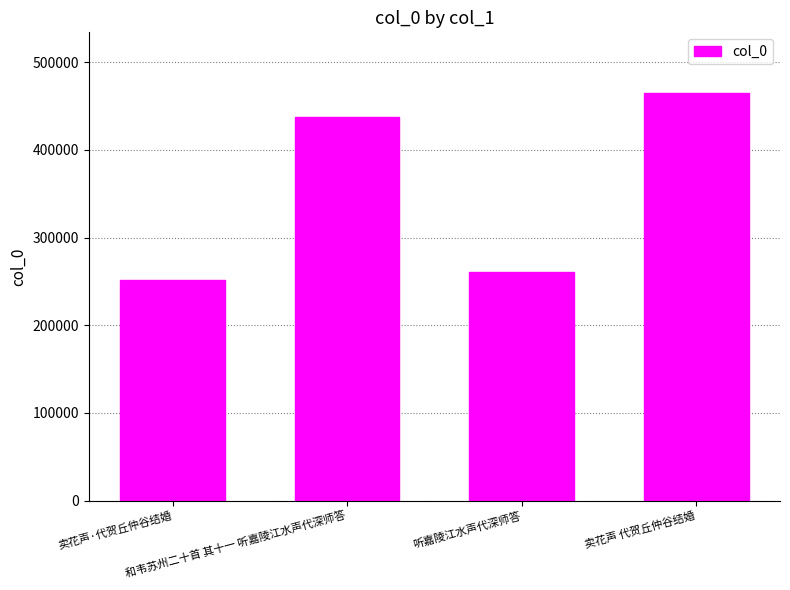

Is it true that the value at 卖花声 代贺丘仲谷结婚 is 109164?

False